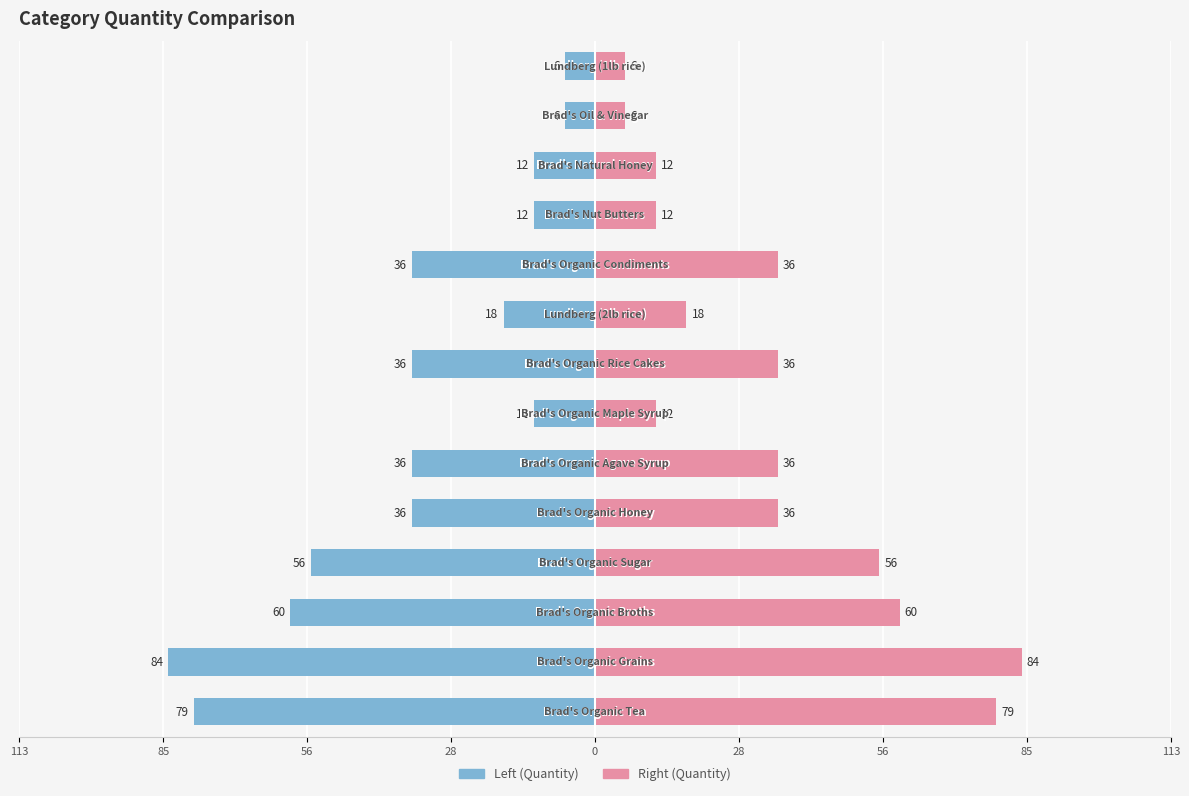

What value does the Brad's Org (Left) series have at 56?

-60